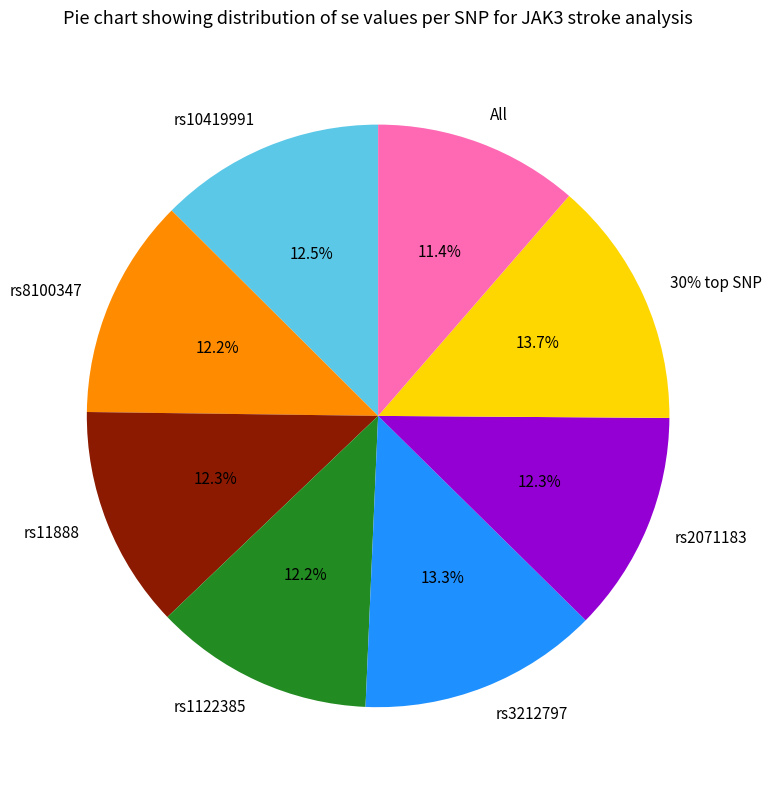

Is there any slice that represents more than half of the pie?

No